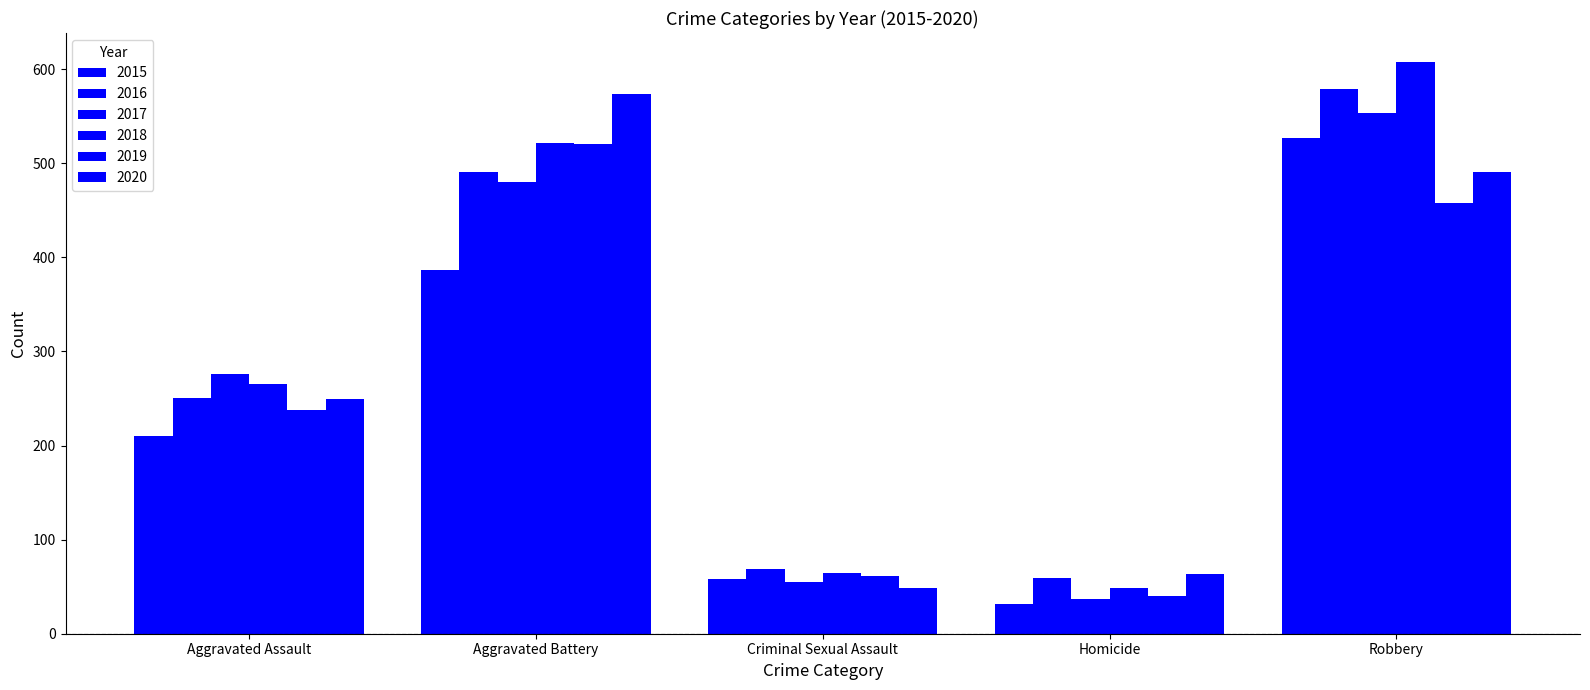

How many groups of bars are there?

5